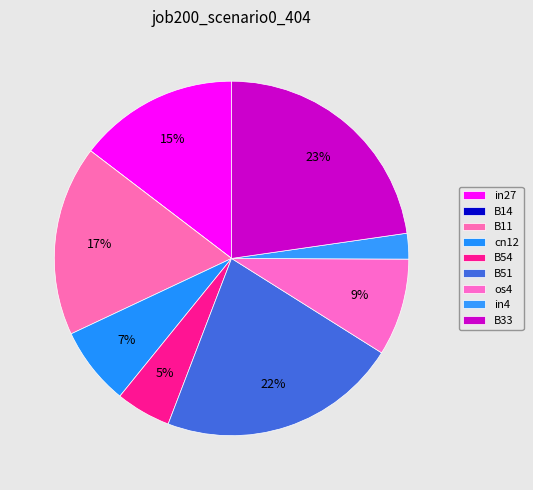

To the nearest percent, what is the average slice percentage?

11%